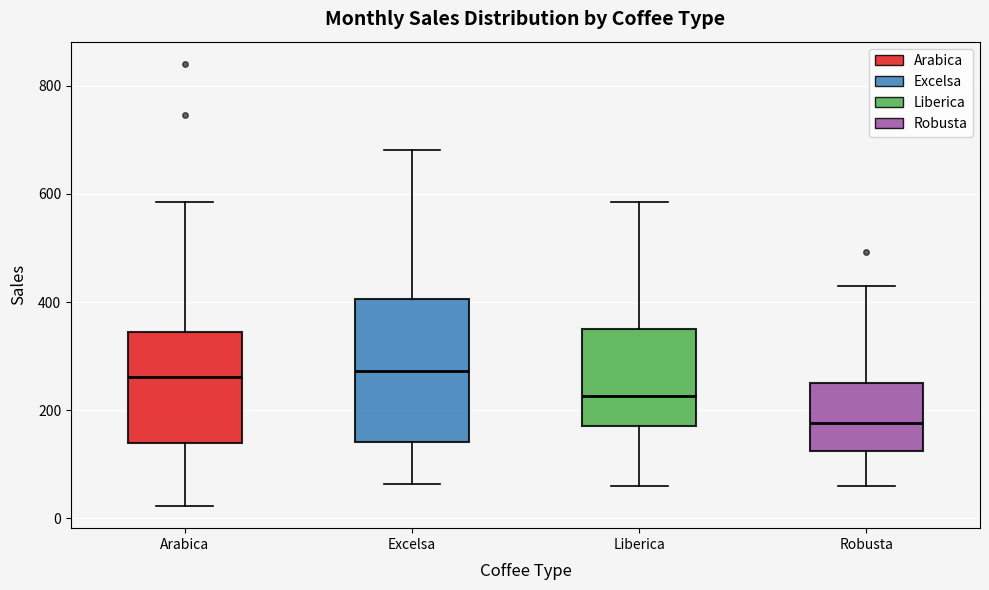

Reading left to right, transcribe this box plot: for each box, give where its median line is, the range the box spans, and where its two whiskers end, as read against the y-axis. The values are not printed on the chart, so give them approximately, as read against the axis.

Arabica: median 260, box 140 to 340, whiskers 20 to 580
Excelsa: median 280, box 140 to 400, whiskers 60 to 680
Liberica: median 220, box 180 to 340, whiskers 60 to 580
Robusta: median 180, box 120 to 240, whiskers 60 to 420